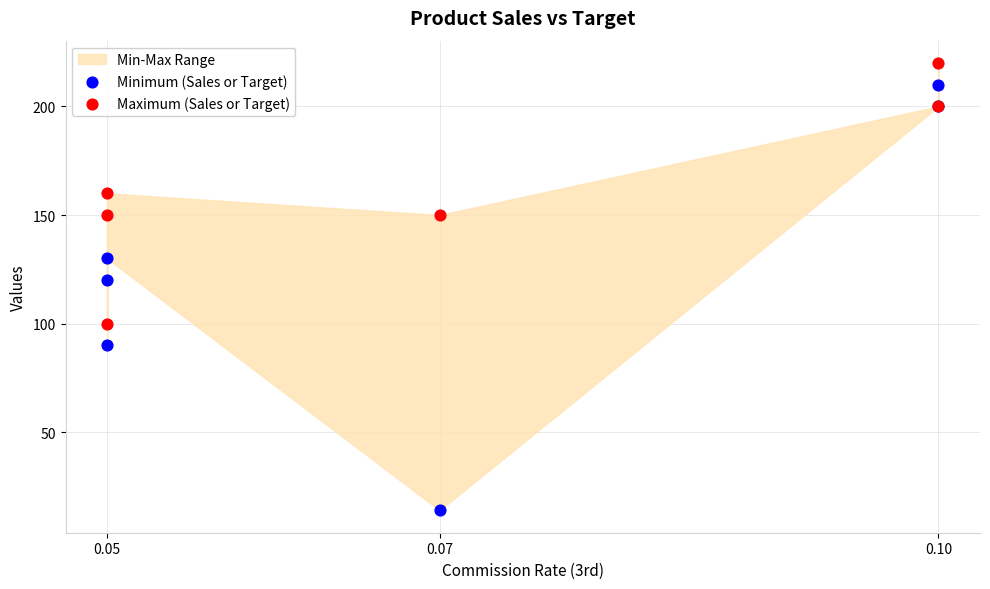

Across all series, what Y value is closest to 117?

120